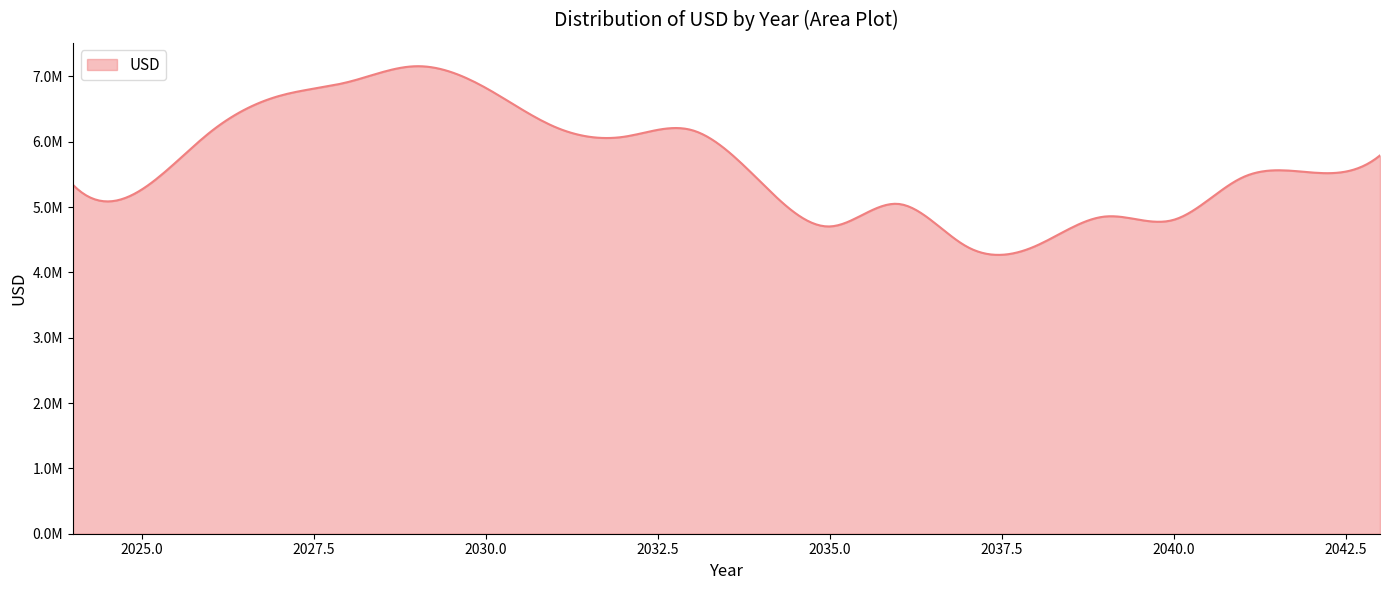

Is this an area chart (filled region under the line)?

Yes